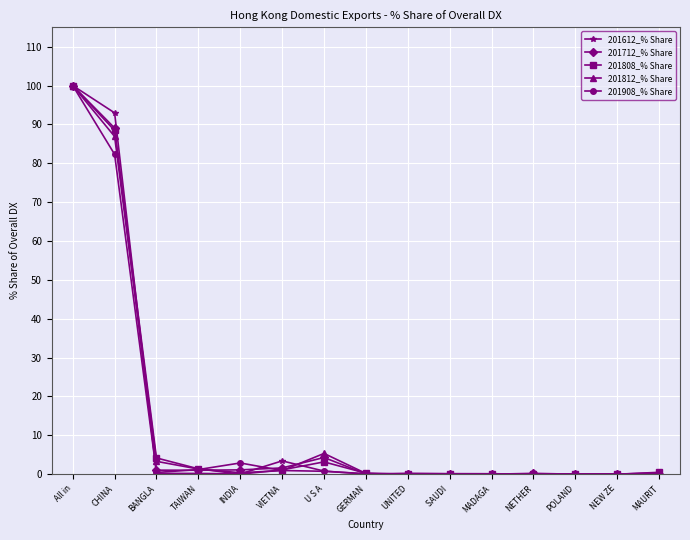

Does the chart display data point markers on the line(s)?

Yes